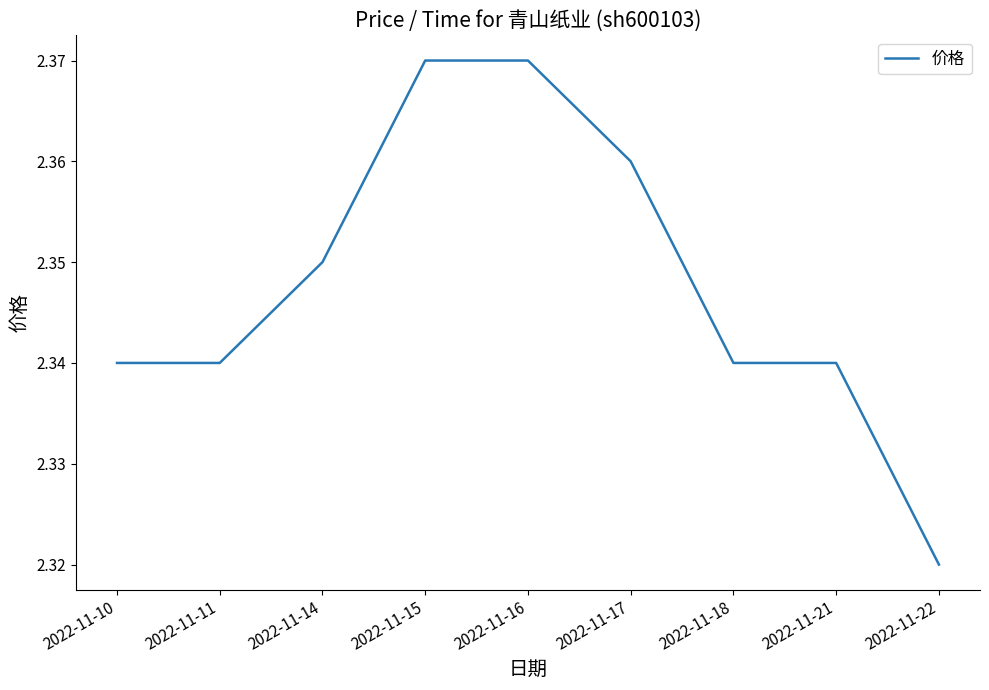

Is it true that the value at 2022-11-22 is 0.7?

False